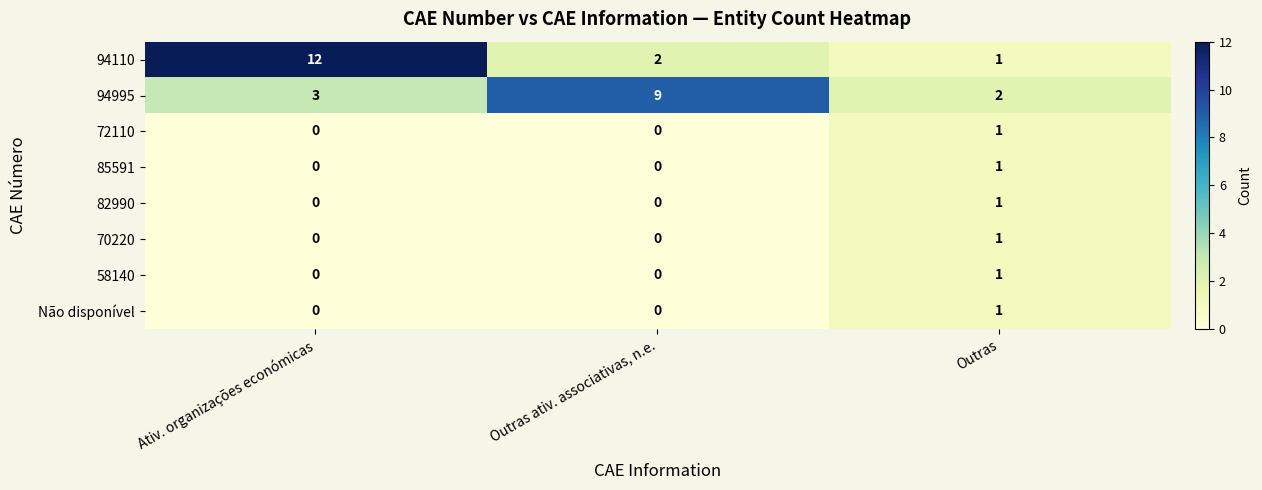

At which label does 82990 reach its peak?

Outras